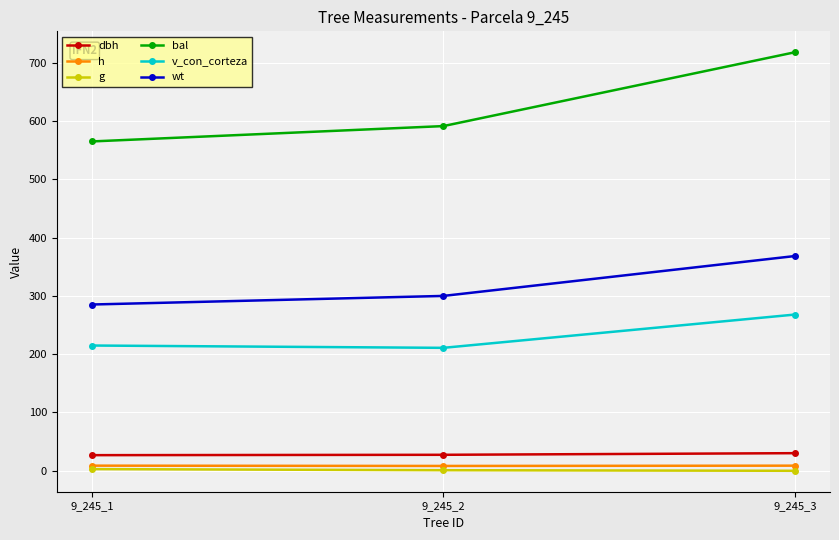

What is the maximum value for h?

8.8